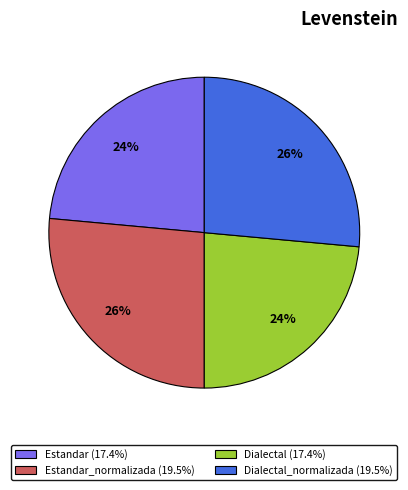

What is the ratio of the value at Estandar (17.4%) to the value at Dialectal (17.4%)?

1.0